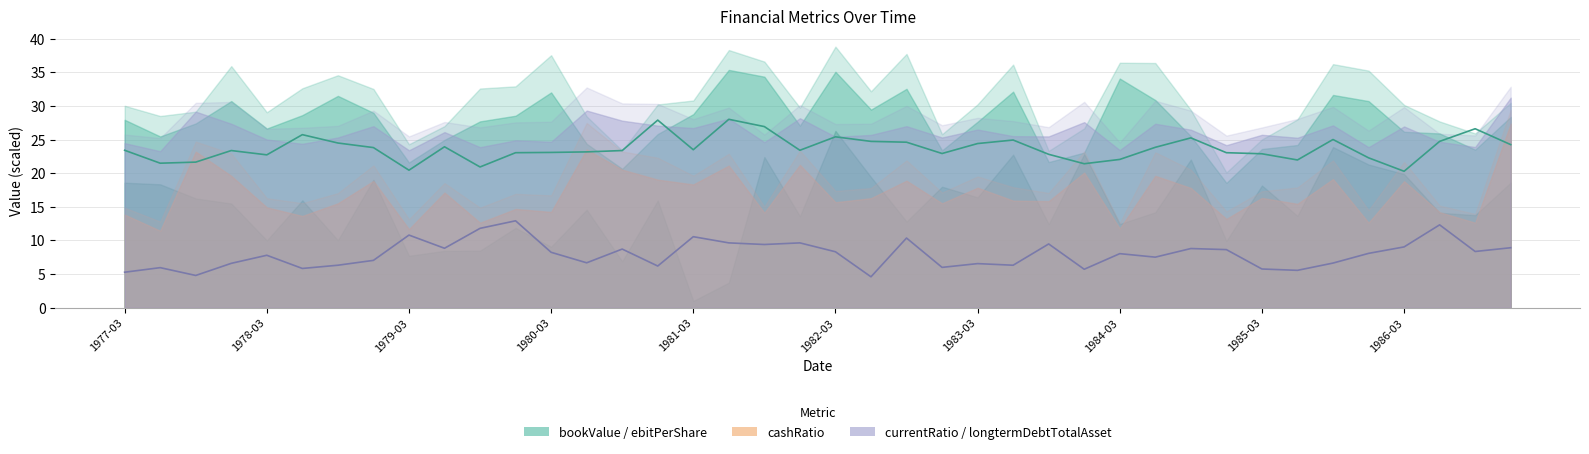

Does the chart display data point markers on the line(s)?

No